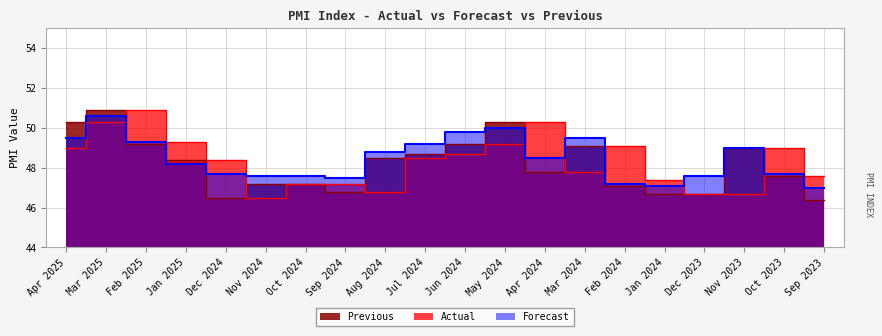

Does the chart have visible grid lines?

Yes